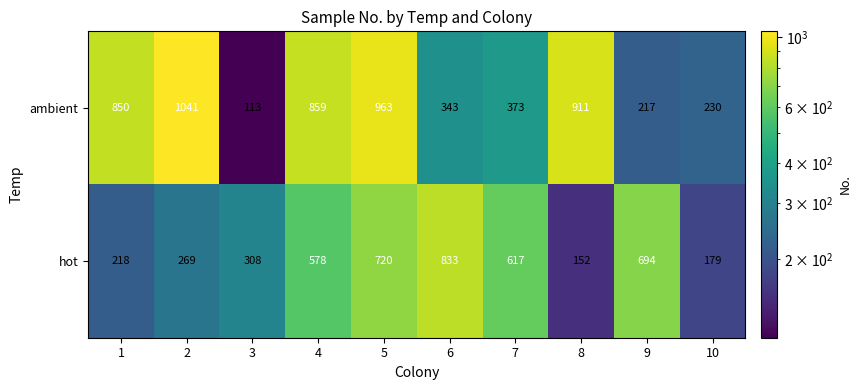

The value of hot at 7 is 617. True or false?

True